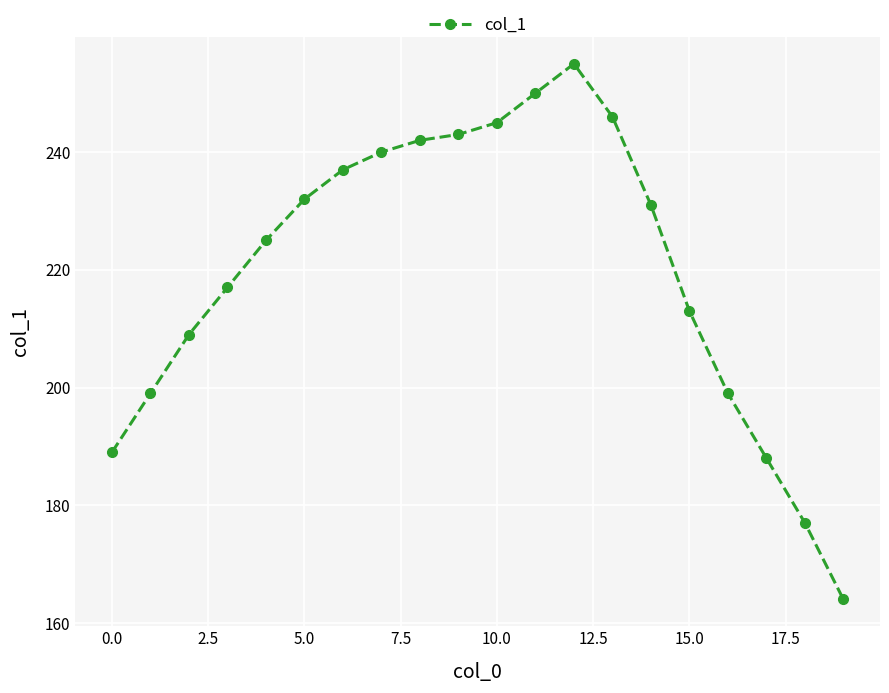

Reading right to left, extract all data points from this chart.

164	177	188	199	213	231	246	255	250	245	243	242	240	237	232	225	217	209	199	189